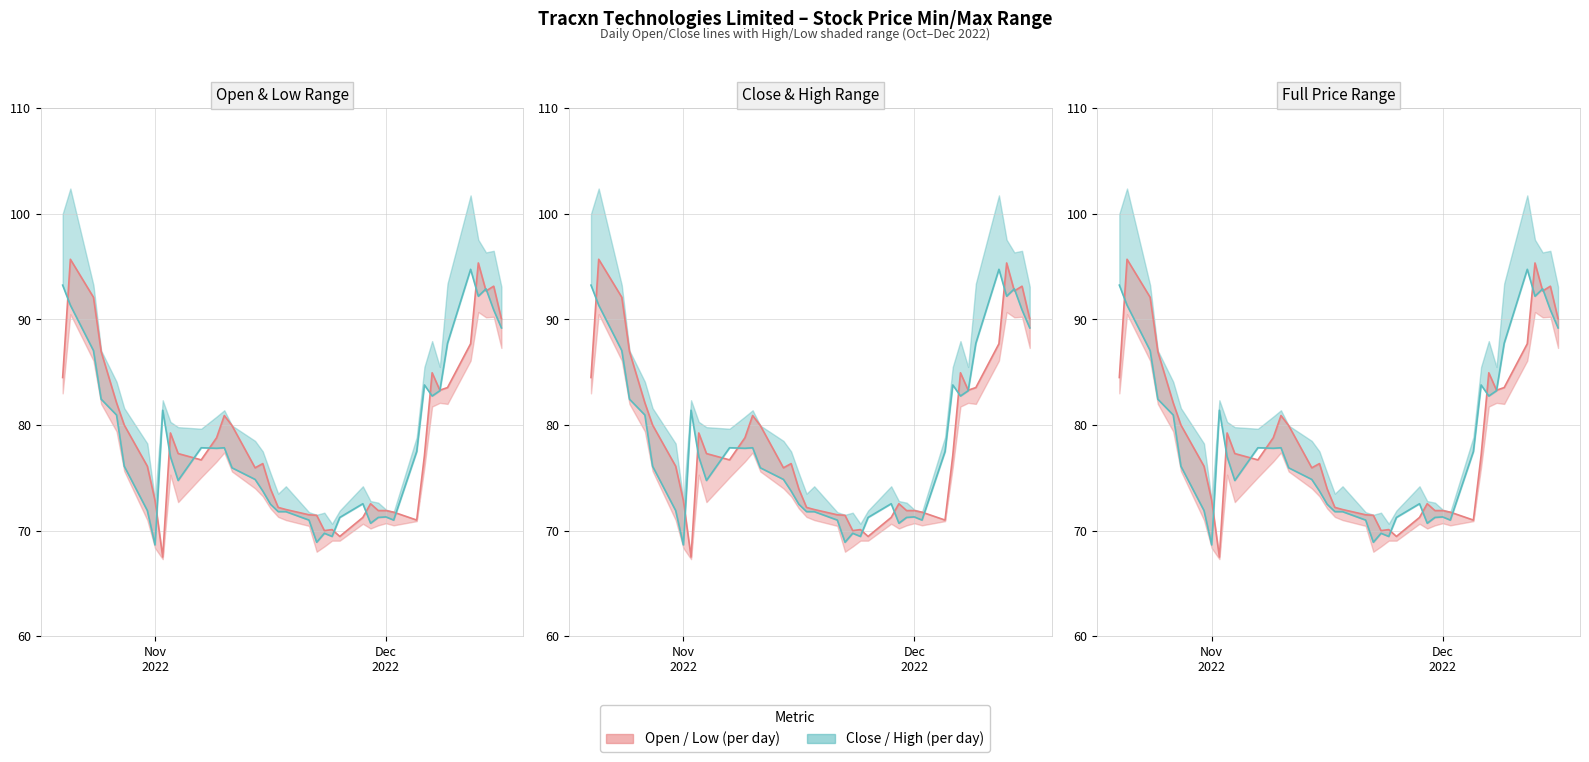

What are all the series names shown in the legend?

Open, Close